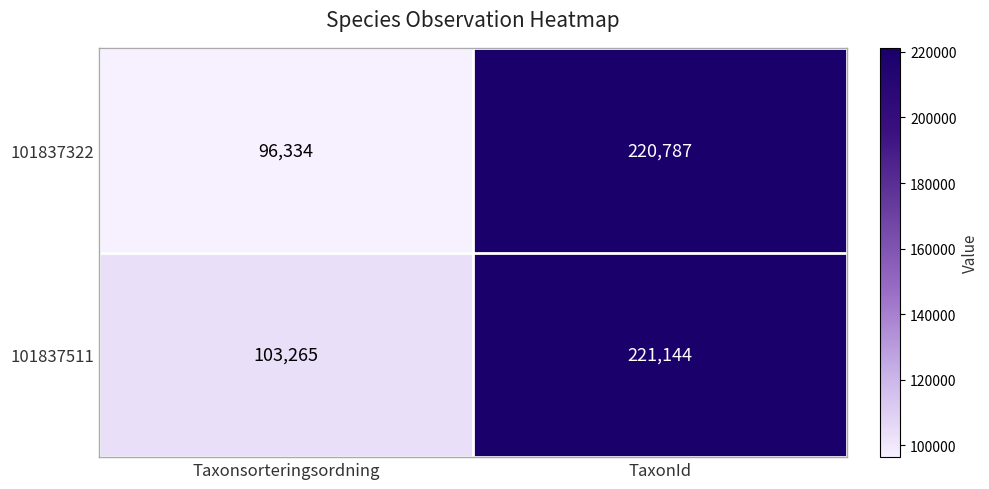

Which series has the largest range (max minus min)?

101837322